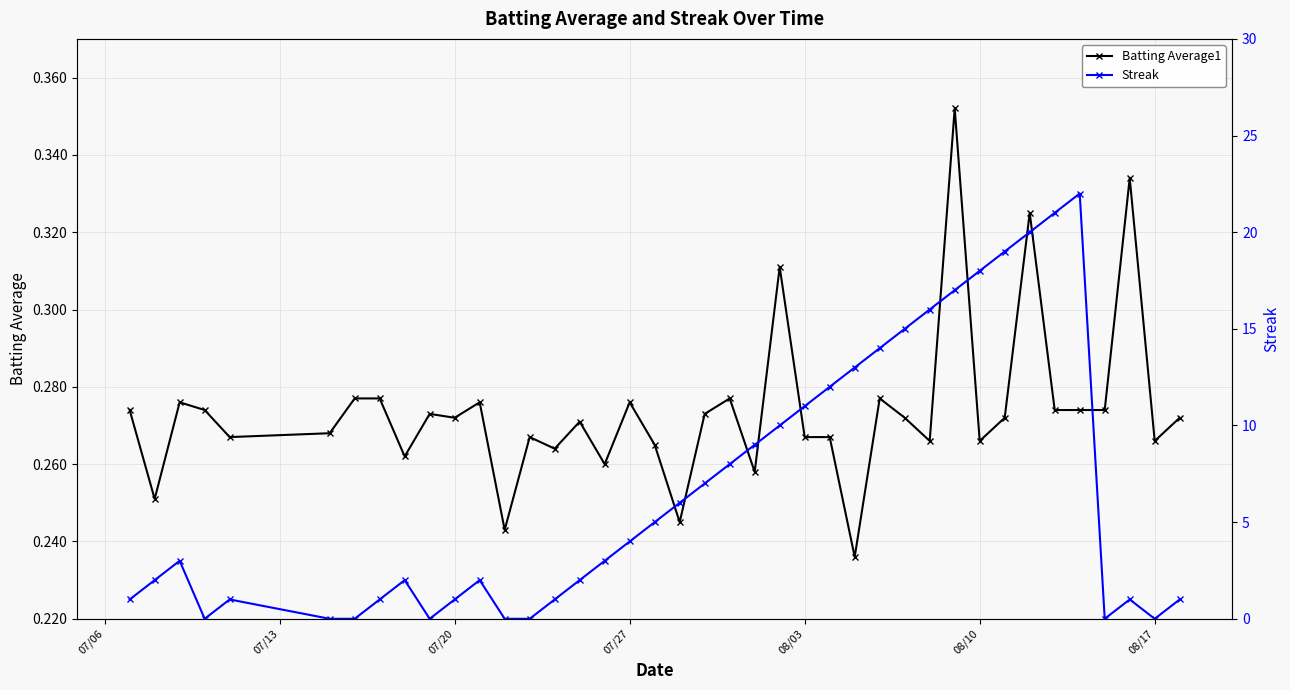

How many lines are shown in the chart?

2